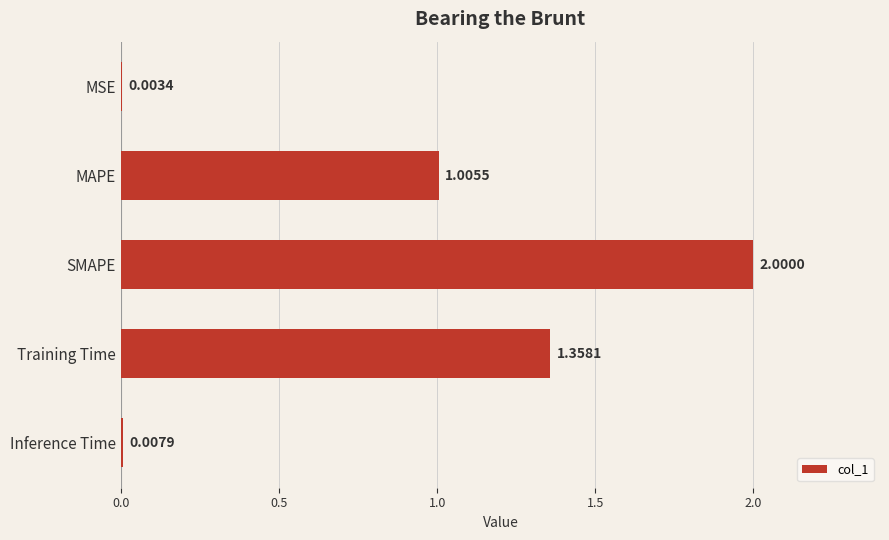

What is the sum of all values?

4.4